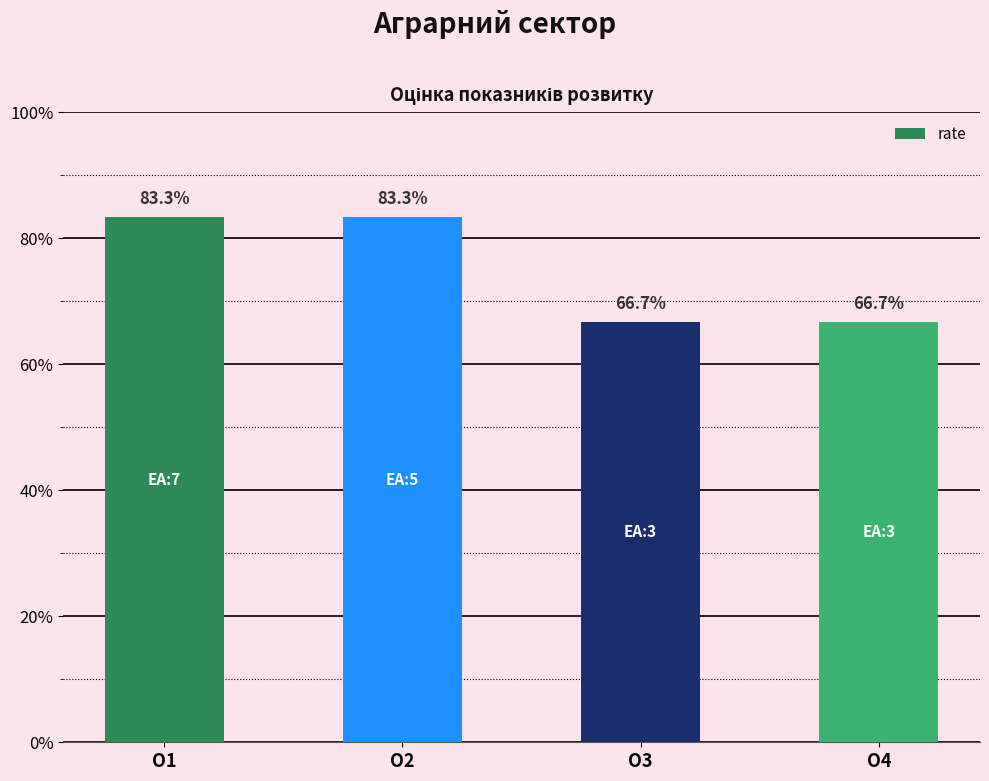

Reading left to right, transcribe all the data shown in this chart.

0.8	0.8	0.7	0.7